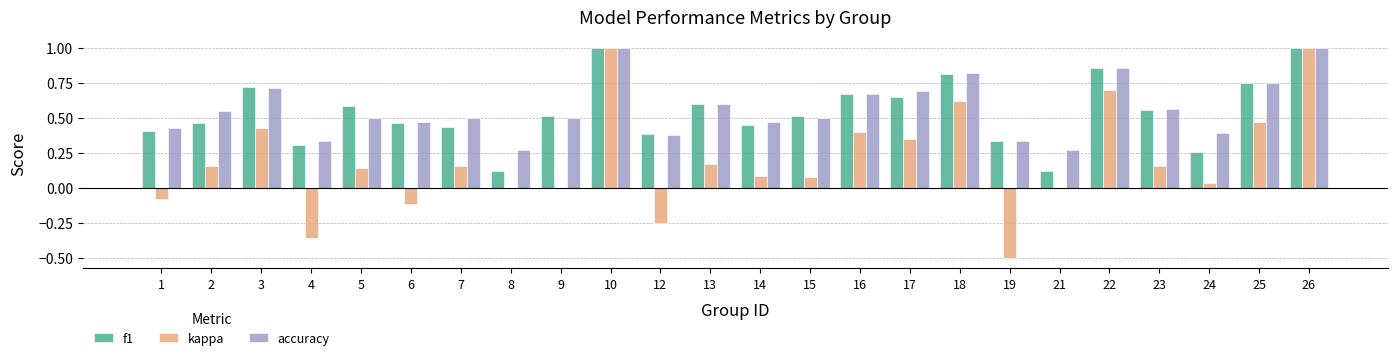

What is the sum of the accuracy values at 25 and 17?

1.4